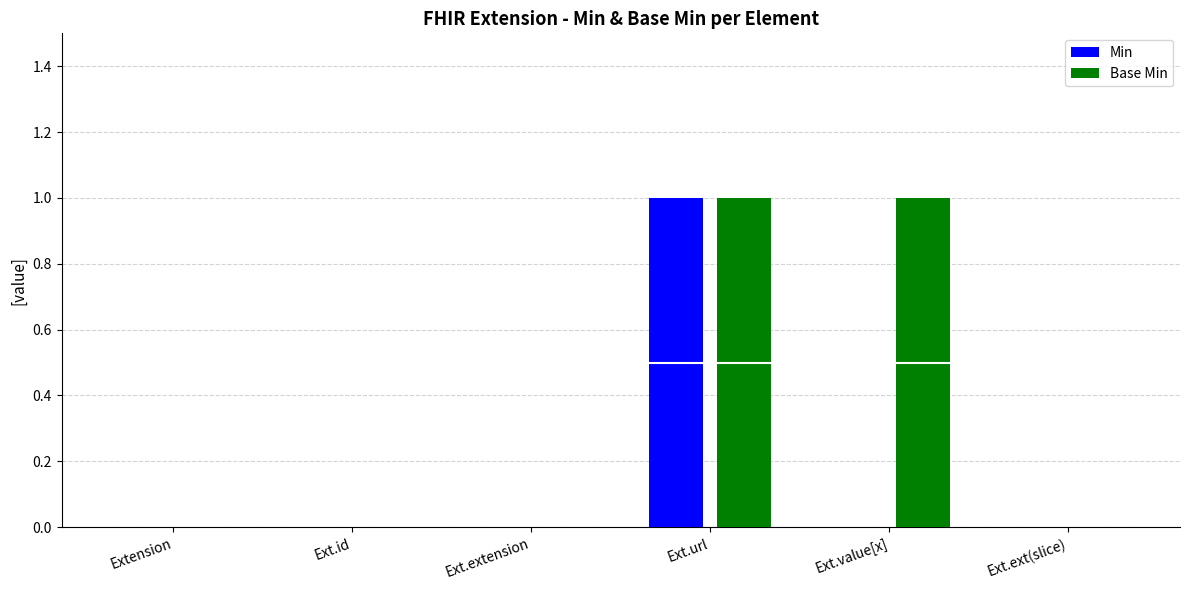

What is the maximum value for Min?

1